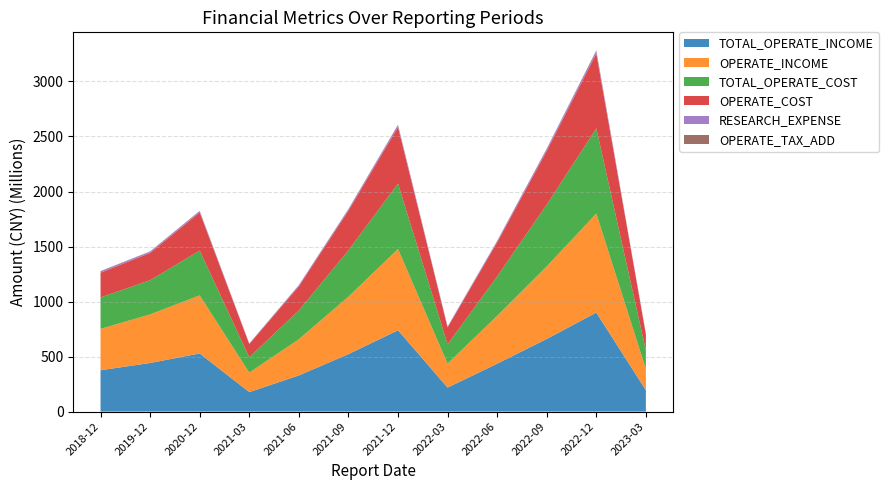

Reading right to left, extract all data points from this chart.

TOTAL_OPERATE_INCOME: 2023-03-31=193403505.1	2022-12-31=899787634.6	2022-09-30=659817926.6	2022-06-30=435087819.1	2022-03-31=217928385.8	2021-12-31=738723057.1	2021-09-30=522001516.8	2021-06-30=328582313.9	2021-03-31=176881102.8	2020-12-31=527941469.3	2019-12-31=441500649.3	2018-12-31=375742460.2
OPERATE_INCOME: 2023-03-31=193403505.1	2022-12-31=899787634.6	2022-09-30=659817926.6	2022-06-30=435087819.1	2022-03-31=217928385.8	2021-12-31=738723057.1	2021-09-30=522001516.8	2021-06-30=328582313.9	2021-03-31=176881102.8	2020-12-31=527941469.3	2019-12-31=441500649.3	2018-12-31=375742460.2
TOTAL_OPERATE_COST: 2023-03-31=169608691.1	2022-12-31=773617592.9	2022-09-30=561091646.1	2022-06-30=358067533.8	2022-03-31=175579824.1	2021-12-31=595315249.0	2021-09-30=421133147.2	2021-06-30=261638381.1	2021-03-31=139256614.8	2020-12-31=406753697.9	2019-12-31=310801743.3	2018-12-31=285574401.4
OPERATE_COST: 2023-03-31=146102270.1	2022-12-31=681612534.3	2022-09-30=487833196.2	2022-06-30=309900747.2	2022-03-31=153223752.0	2021-12-31=513056938.7	2021-09-30=360577910.4	2021-06-30=219514484.8	2021-03-31=120409966.7	2020-12-31=347498552.9	2019-12-31=248070673.0	2018-12-31=225151943.1
RESEARCH_EXPENSE: 2023-03-31=3506782.7	2022-12-31=24098802.8	2022-09-30=18525450.1	2022-06-30=11849265.8	2022-03-31=6866762.0	2021-12-31=18115136.1	2021-09-30=12956767.3	2021-06-30=9953758.7	2021-03-31=4511200.0	2020-12-31=11568613.8	2019-12-31=12048288.1	2018-12-31=12056710.3
OPERATE_TAX_ADD: 2023-03-31=1132712.9	2022-12-31=3505353.6	2022-09-30=2613800.8	2022-06-30=1735728.7	2022-03-31=995792.4	2021-12-31=3140474.3	2021-09-30=2287404.3	2021-06-30=1470351.3	2021-03-31=895196.3	2020-12-31=2504054.9	2019-12-31=1832492.0	2018-12-31=2894132.4